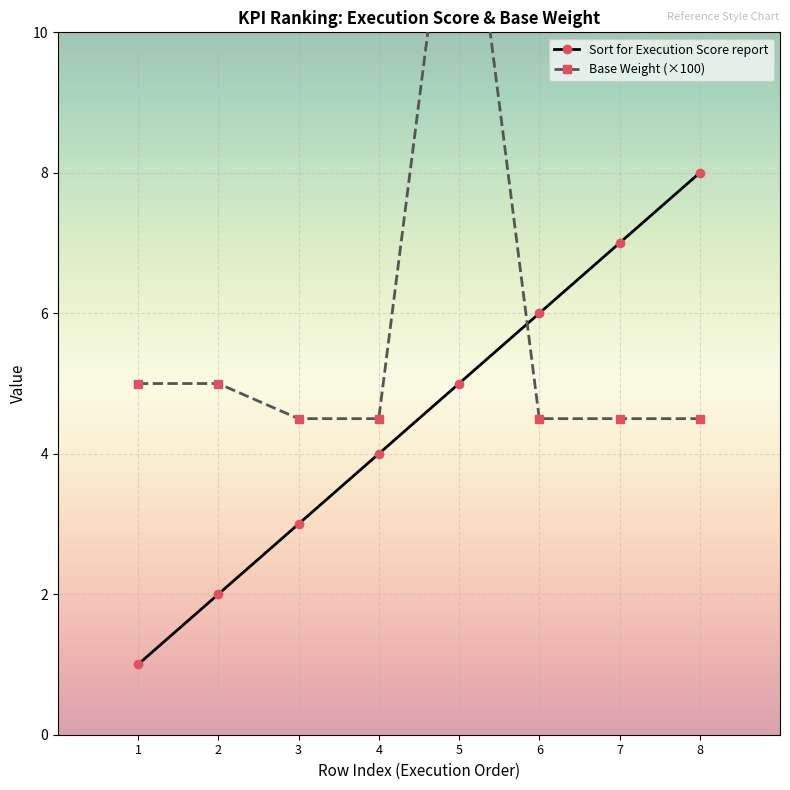

What is the difference between the maximum and minimum values in the Base Weight (×100) series?

9.0